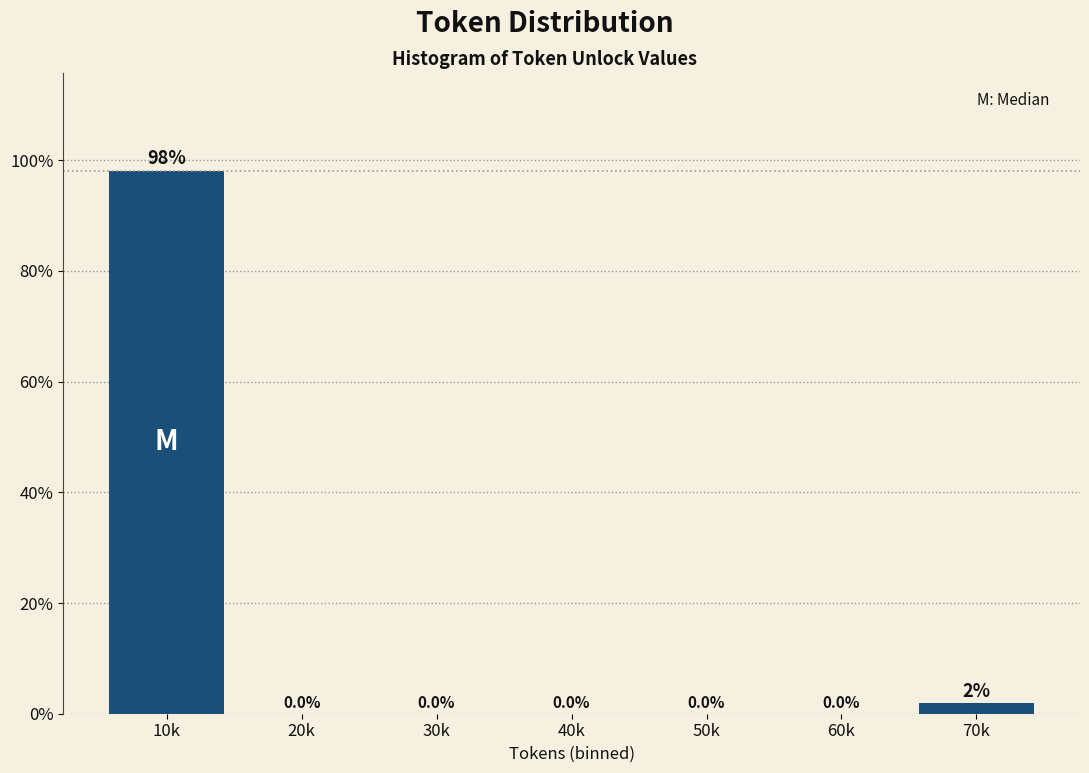

True or false: the data shows 98.1 at 10k.

True